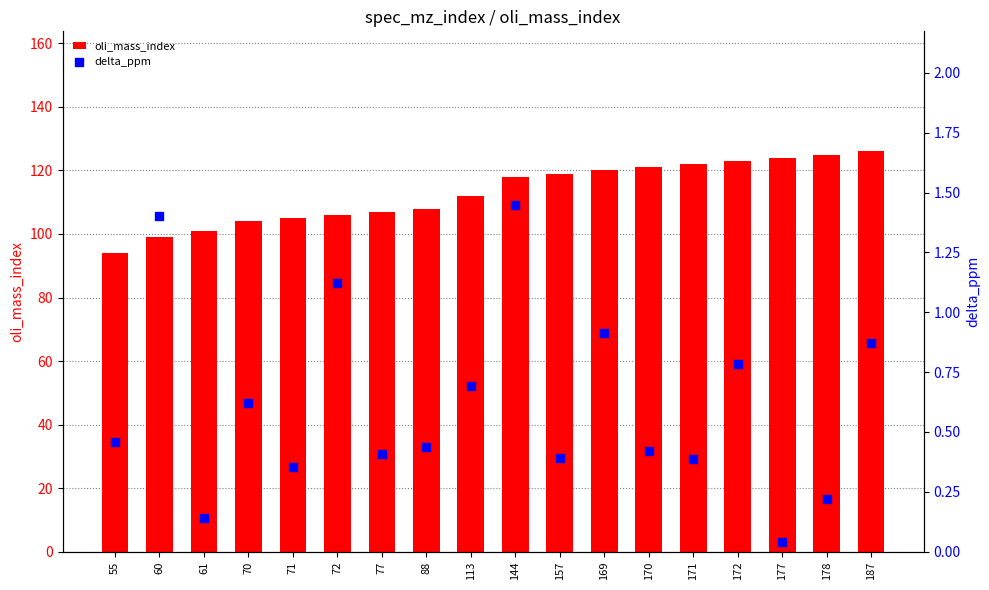

At how many categories does at least one series exceed 64?

18